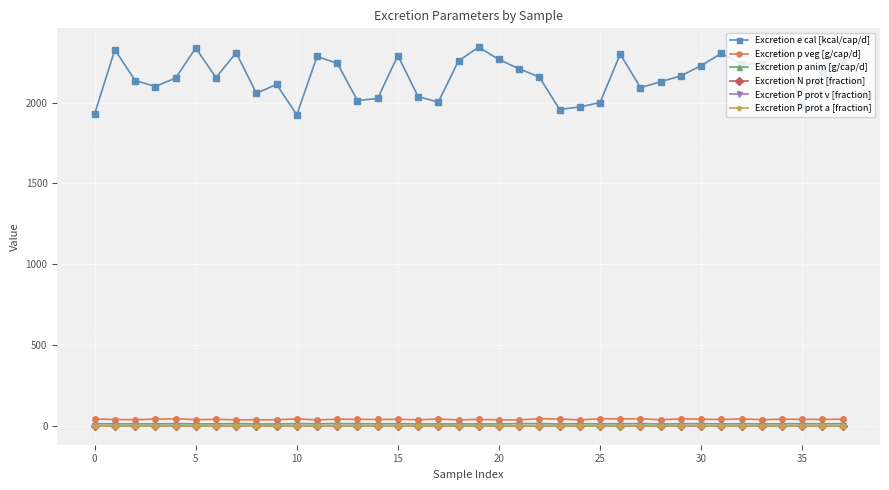

True or false: Excretion p veg [g/cap/d] has more than 1 points higher than both neighbors.

True